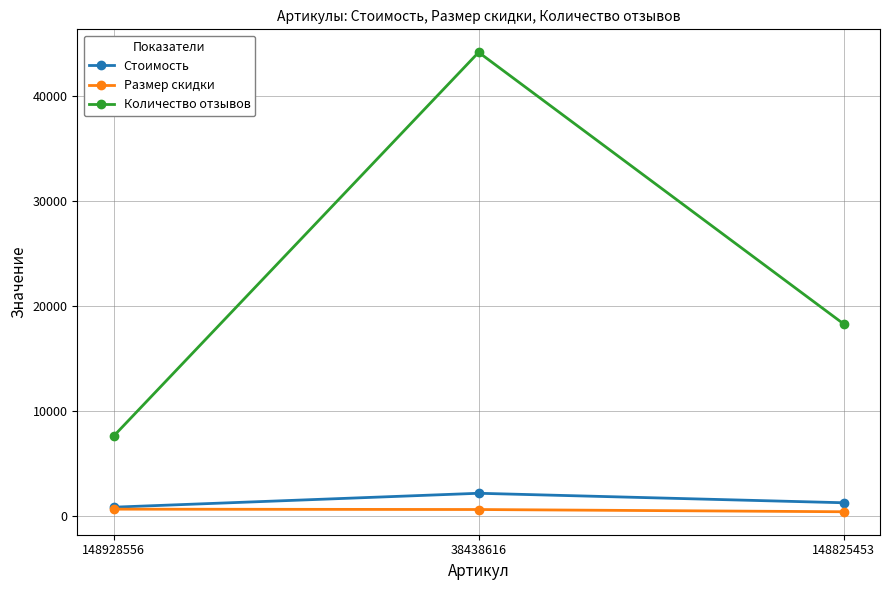

Count the number of data series in this chart.

3